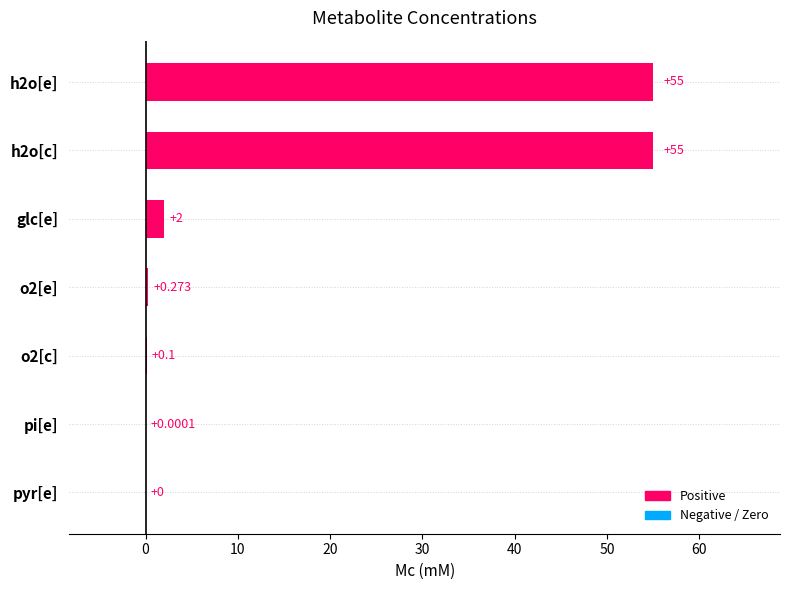

Where is the data nearest to the value 27?

glc[e]